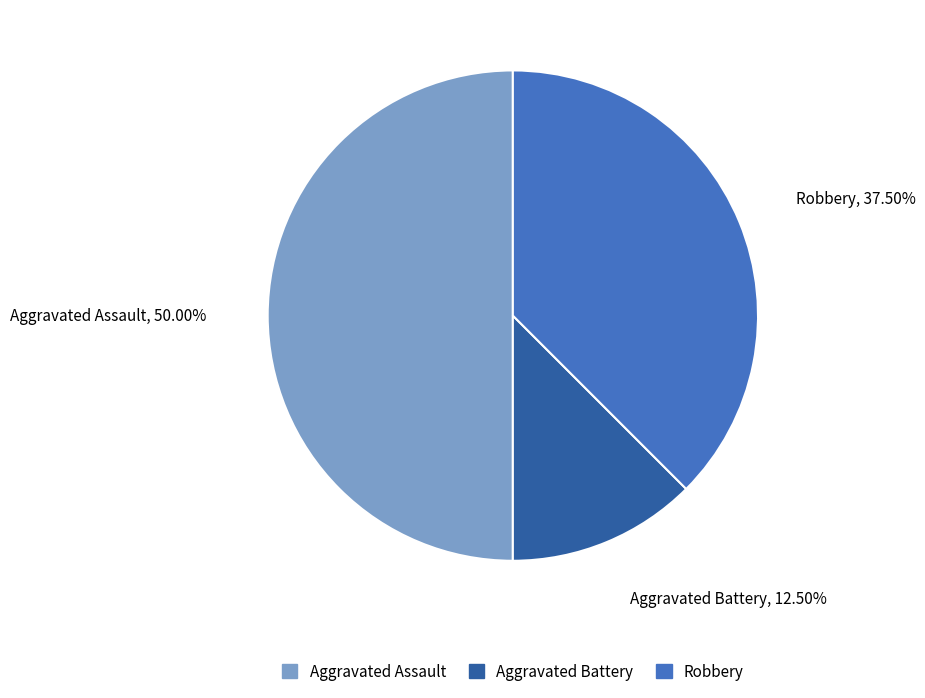

To the nearest percent, what is the average slice percentage?

33%